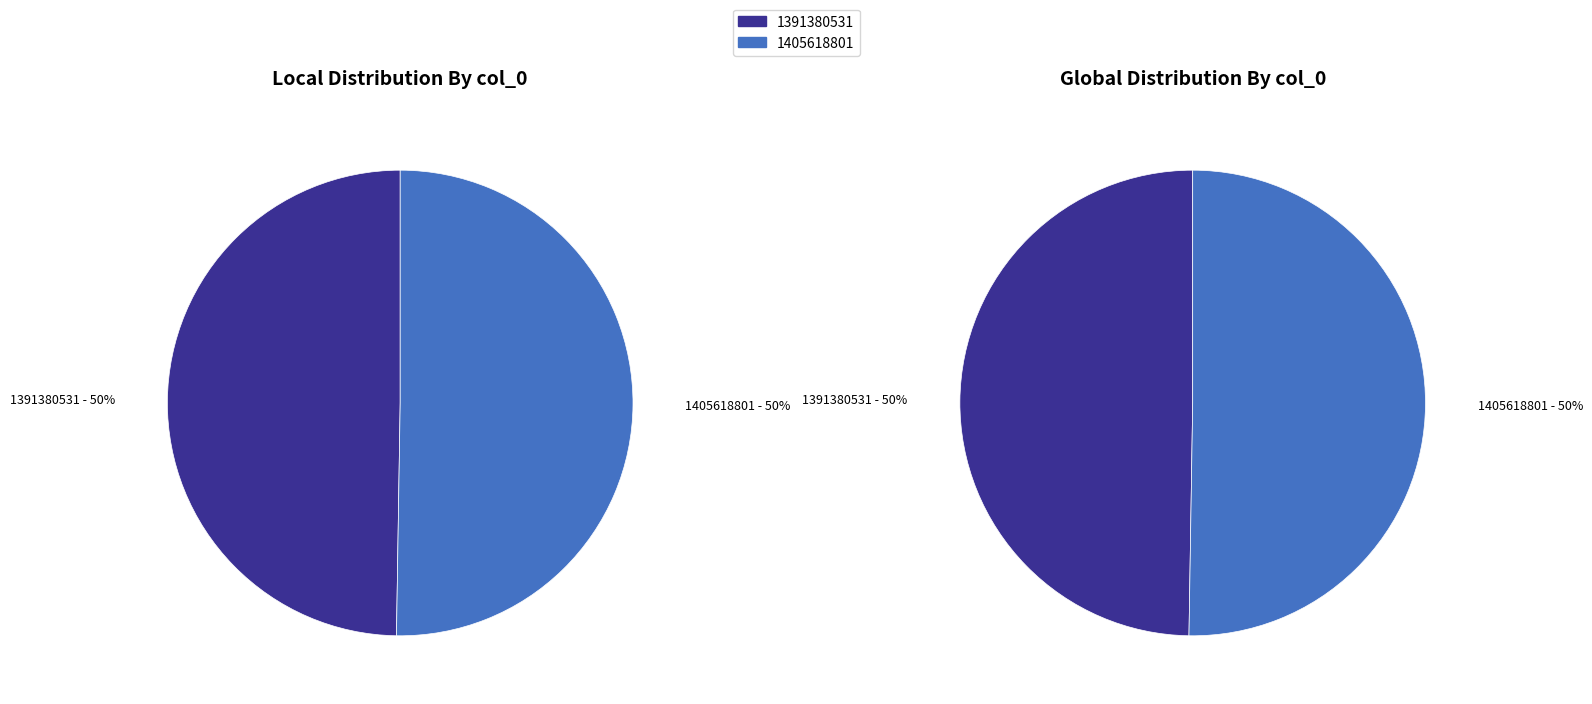

Do 1391380531 and 1405618801 together represent more than half of the pie?

Yes